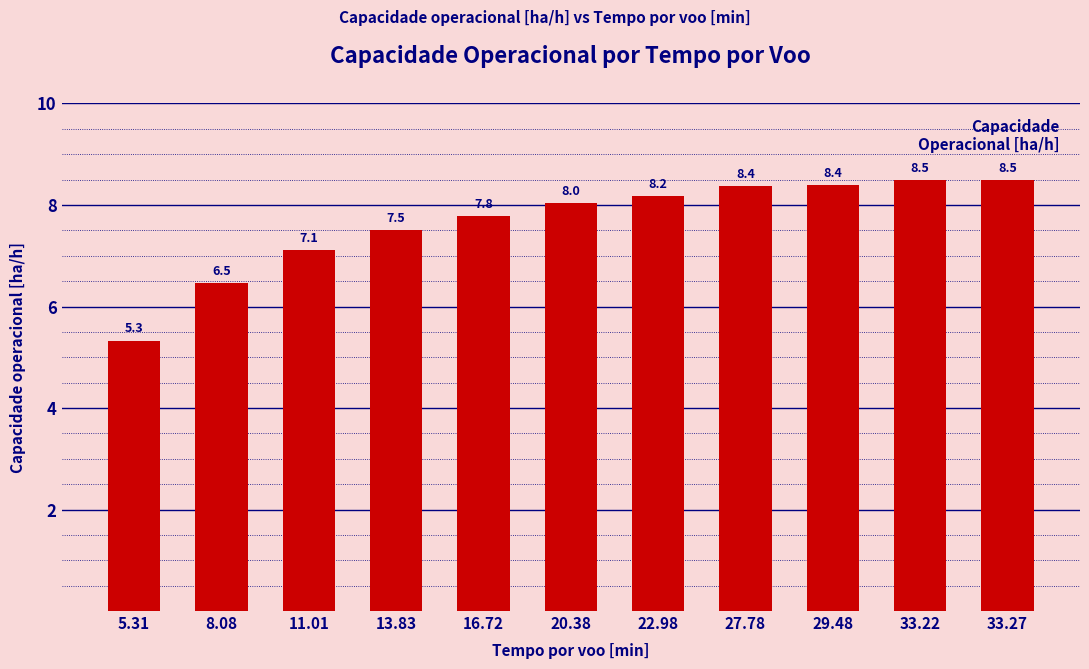

What value does the data have at 33.22?

8.5